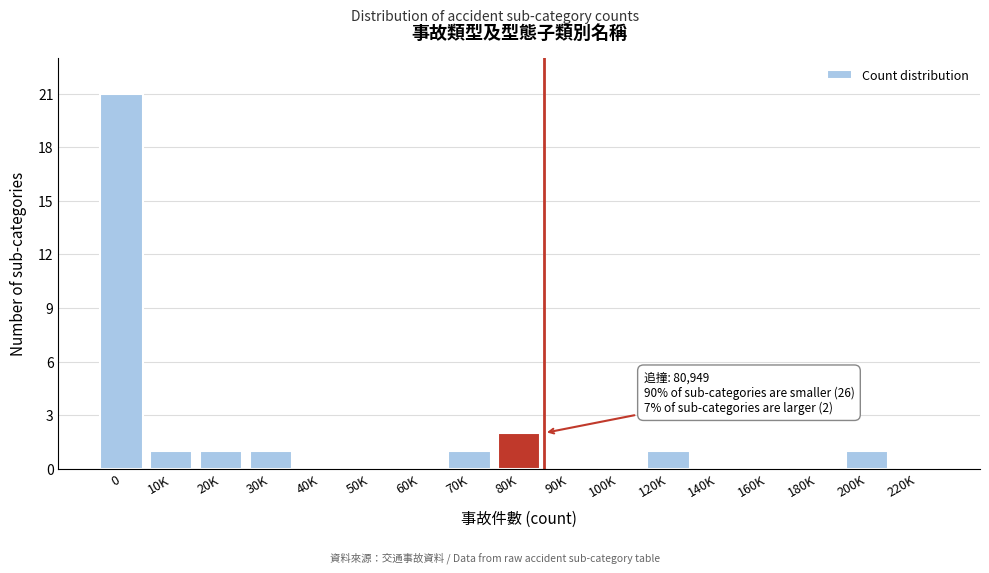

Reading left to right, list all the values displayed in this chart.

0=21	10K=1	20K=1	30K=1	40K=0	50K=0	60K=0	70K=1	80K=2	90K=0	100K=0	120K=1	140K=0	160K=0	180K=0	200K=1	220K=0